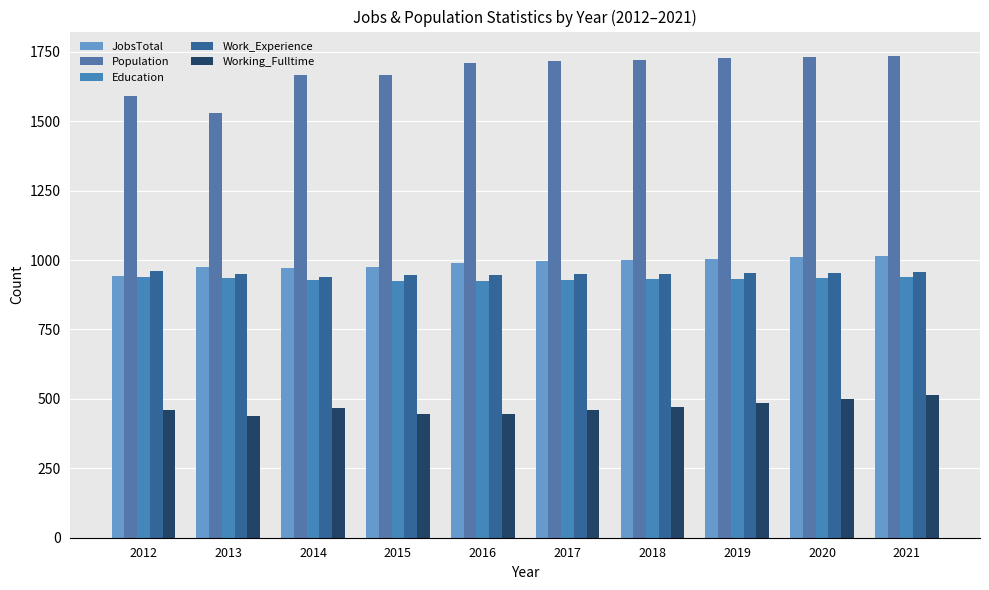

Count the number of data series in this chart.

5